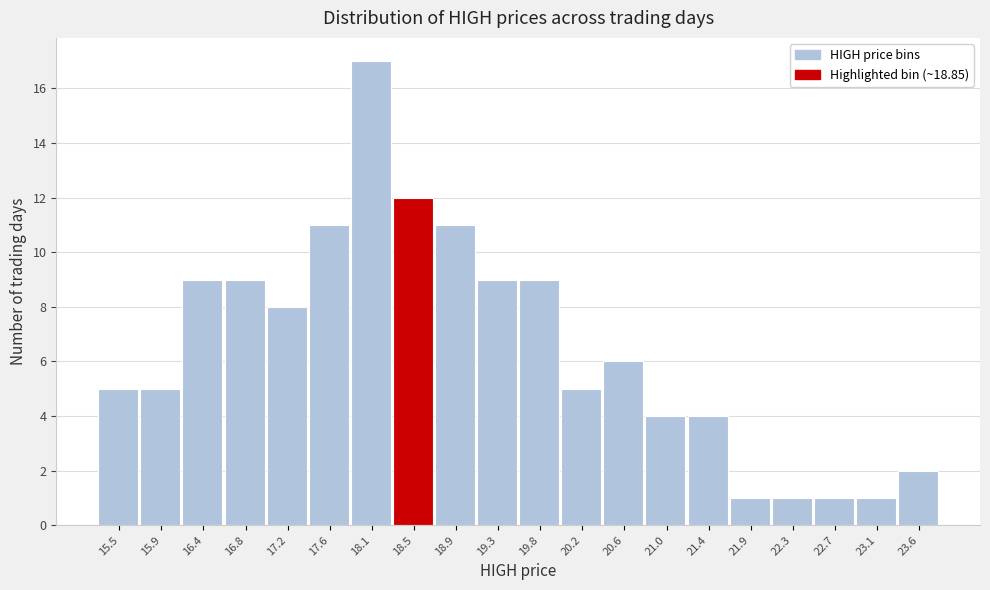

Reading left to right, transcribe all the data shown in this chart.

15.5=5	15.9=5	16.4=9	16.8=9	17.2=8	17.6=11	18.1=17	18.5=12	18.9=11	19.3=9	19.8=9	20.2=5	20.6=6	21.0=4	21.4=4	21.9=1	22.3=1	22.7=1	23.1=1	23.6=2